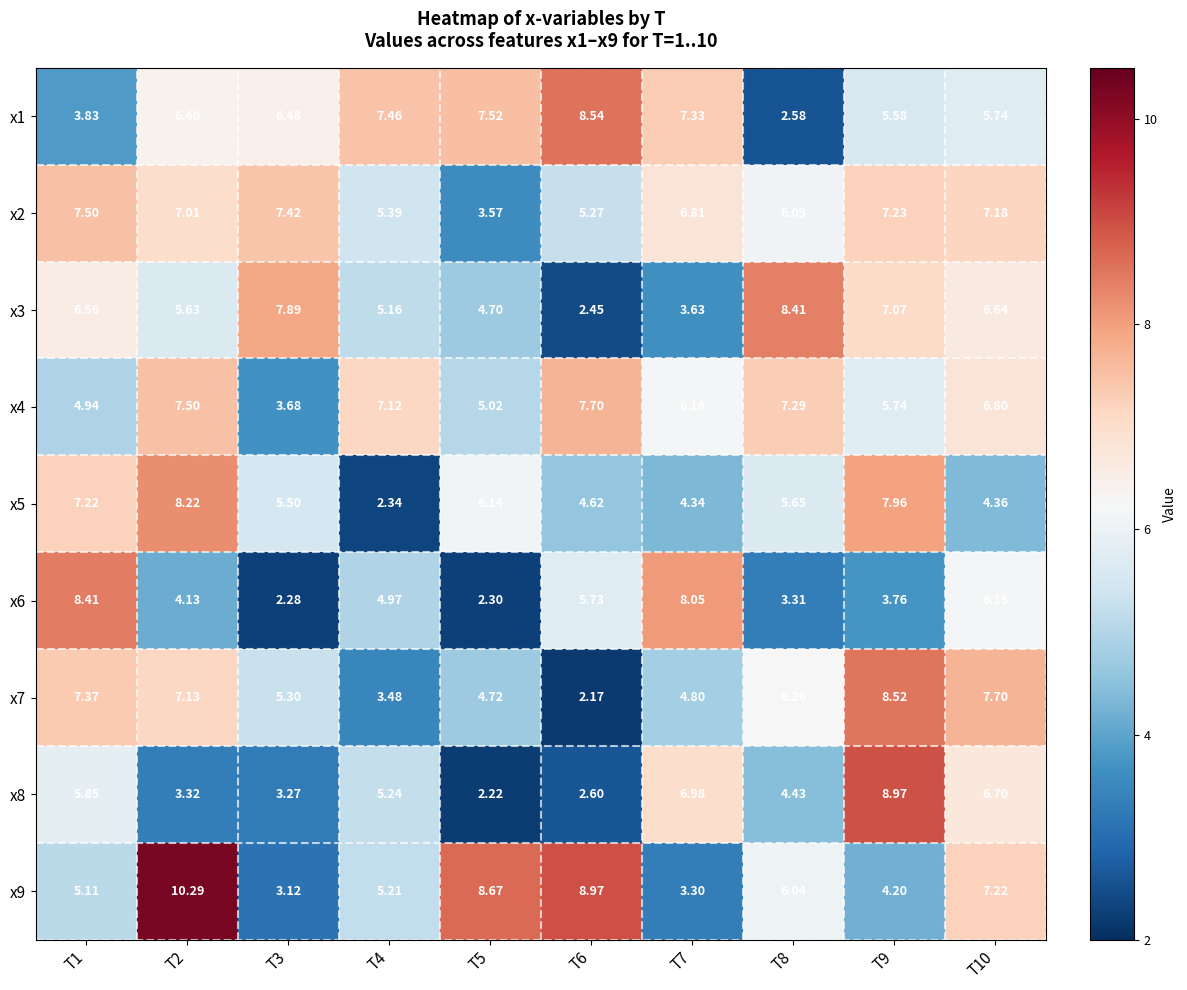

Is the value of x3 at T9 greater than the value of x4 at T10?

Yes